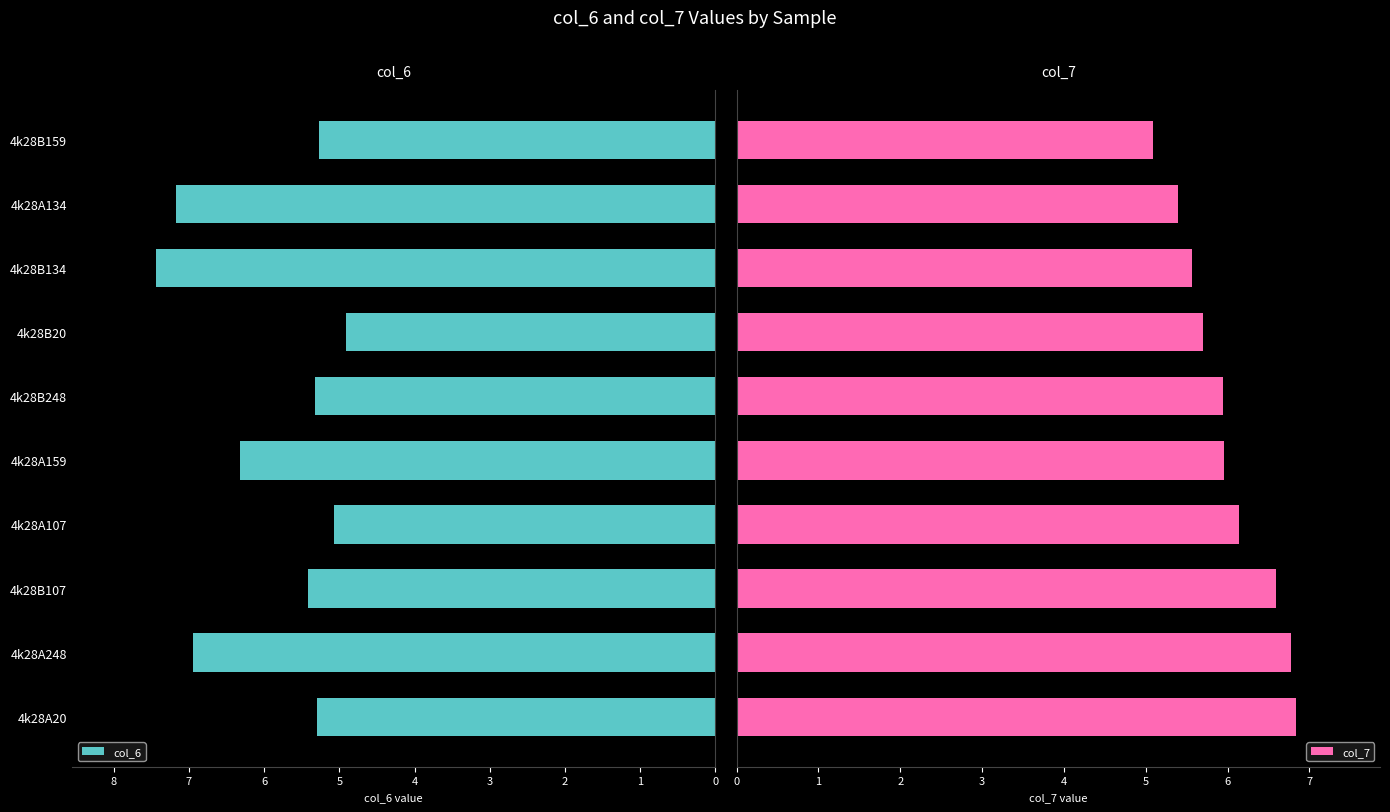

Are the bars grouped side by side (vs. stacked)?

Yes